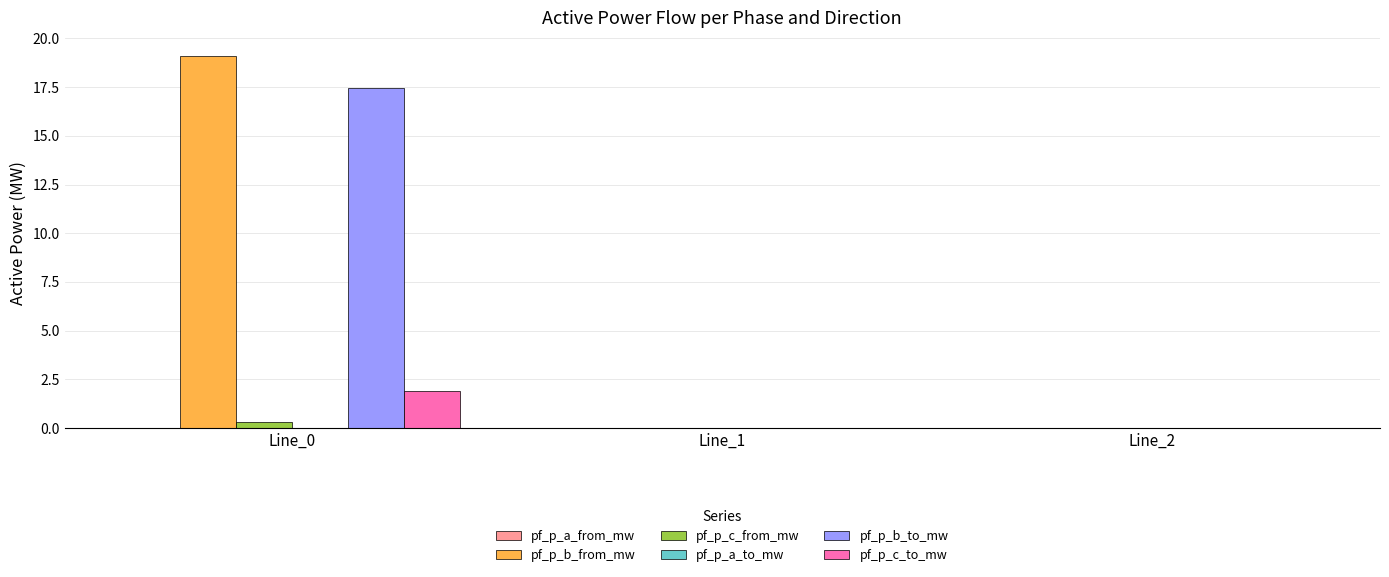

Between Line_0 and Line_1, which series saw the biggest shift?

pf_p_b_from_mw